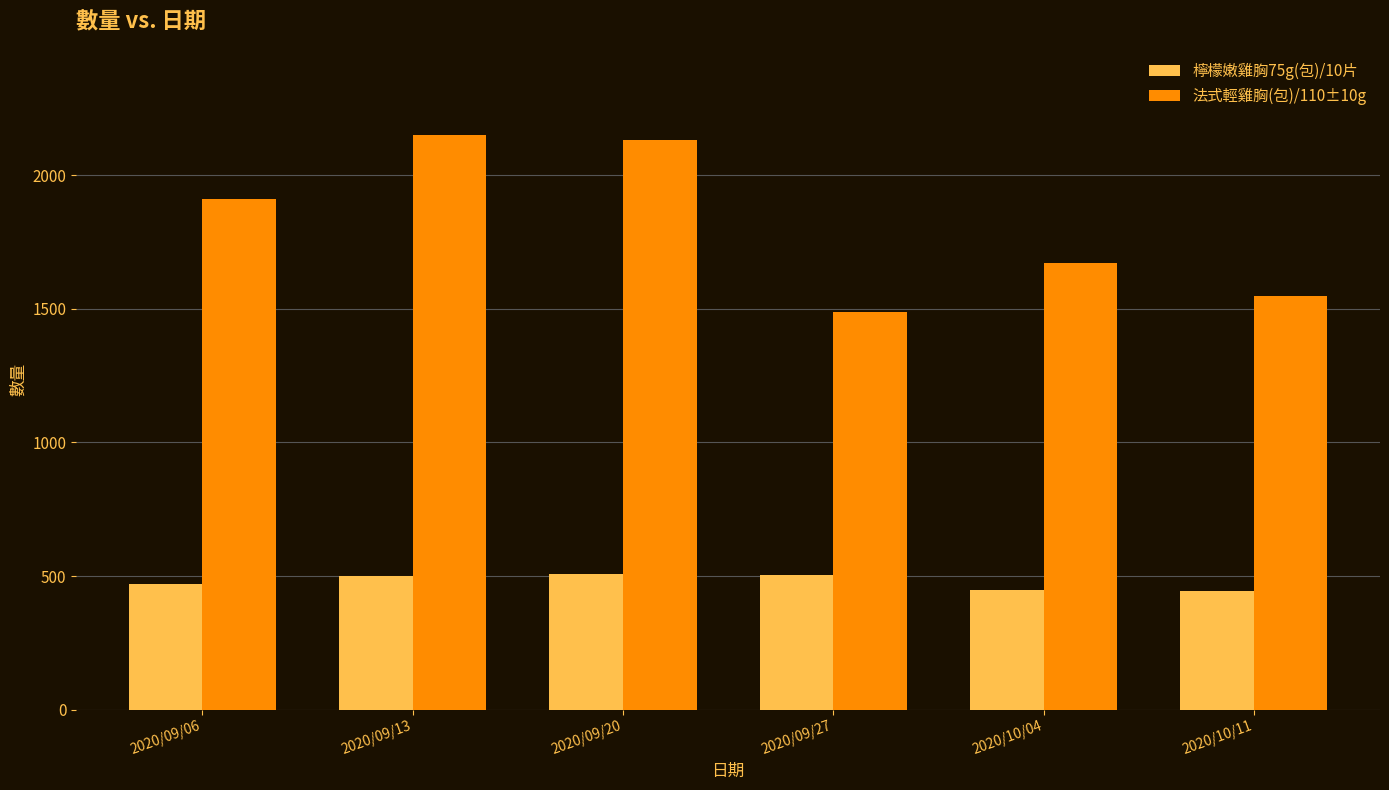

What is the difference between the maximum and second lowest values in the 檸檬嫩雞胸75g(包)/10片 series?

58